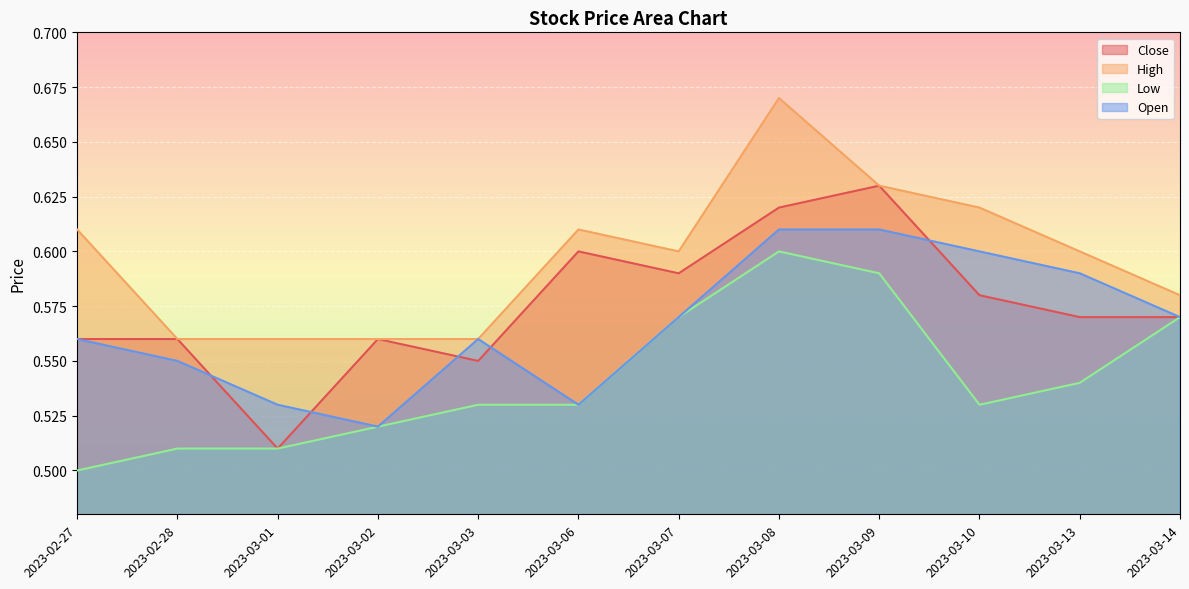

Count the Low values in the range 0 to 1.

12